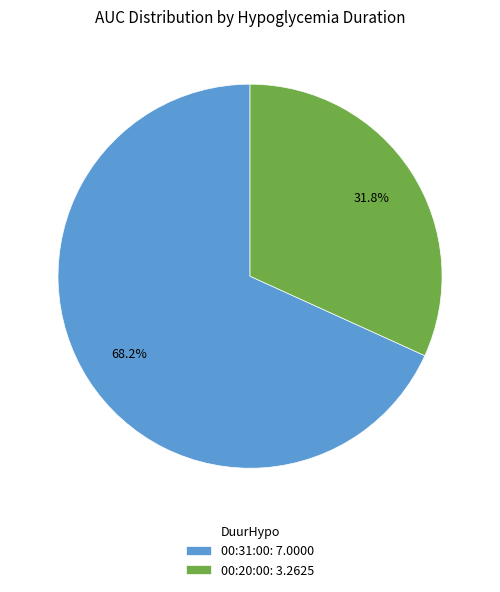

What percentage do 00:31:00 and 00:20:00 together represent?

100.0%